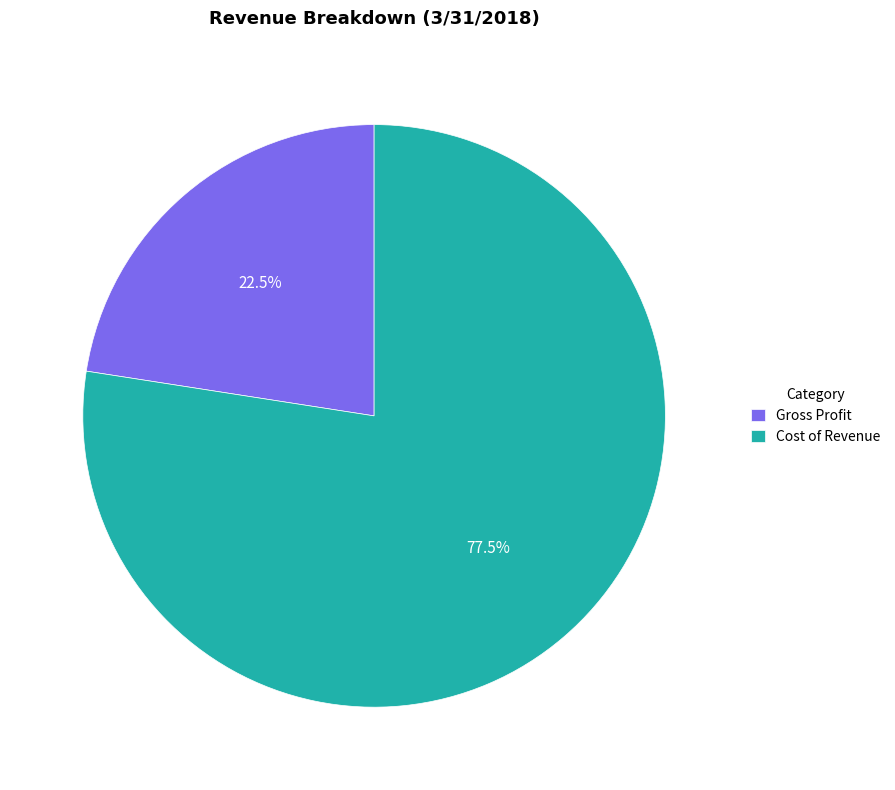

What is the ratio of the value at Cost of Revenue to the value at Gross Profit?

3.4